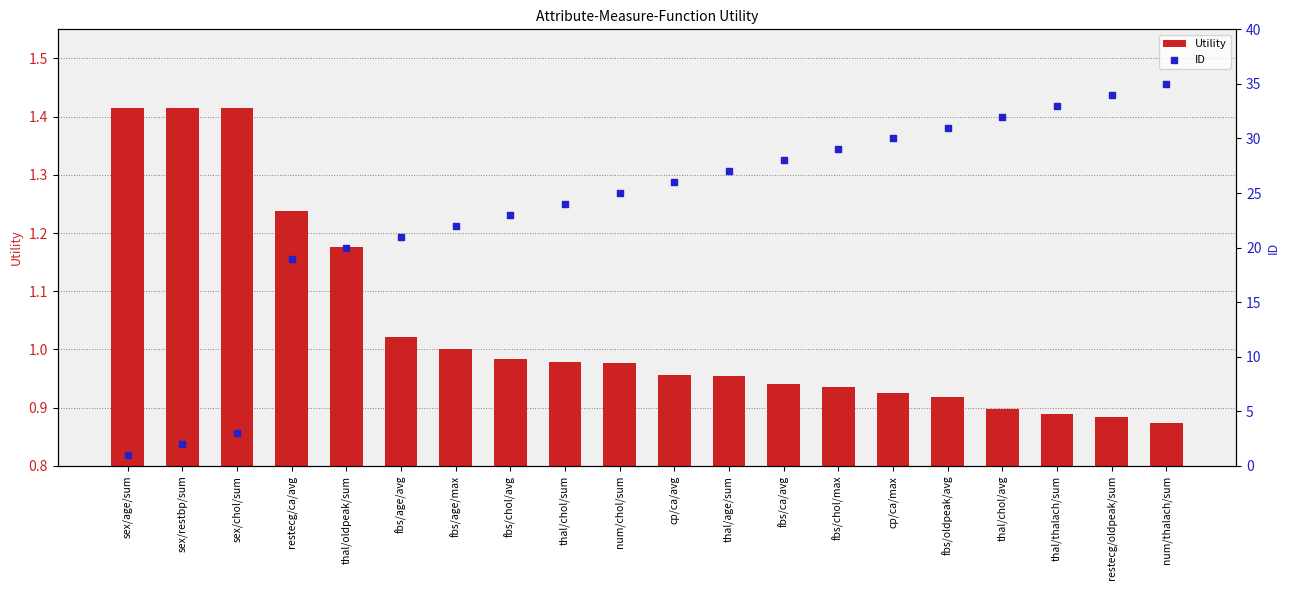

Which series has the widest spread of Y values?

ID